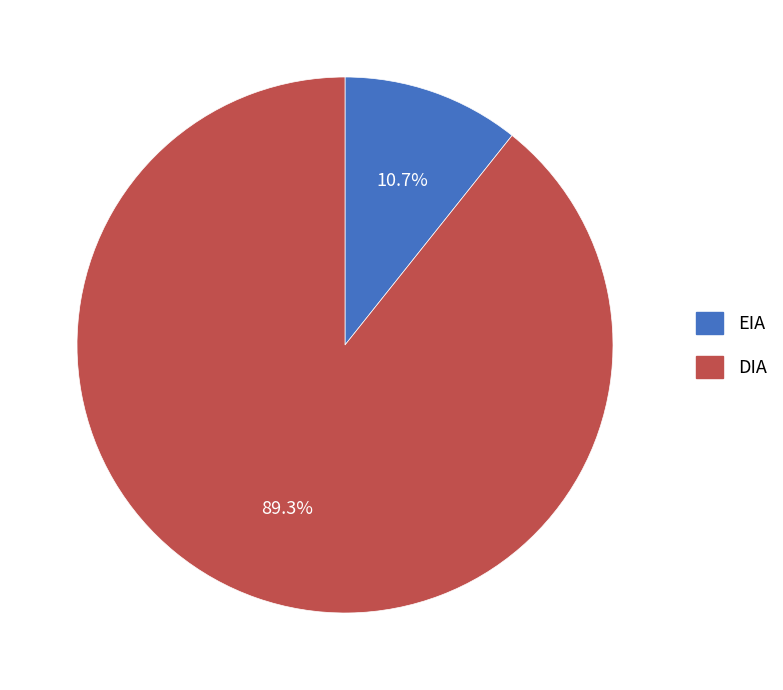

Which category has the biggest portion of the pie?

DIA